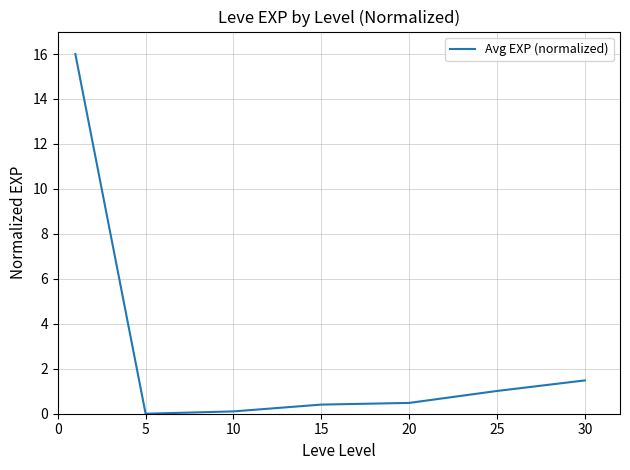

What is the greatest value displayed?

16.0